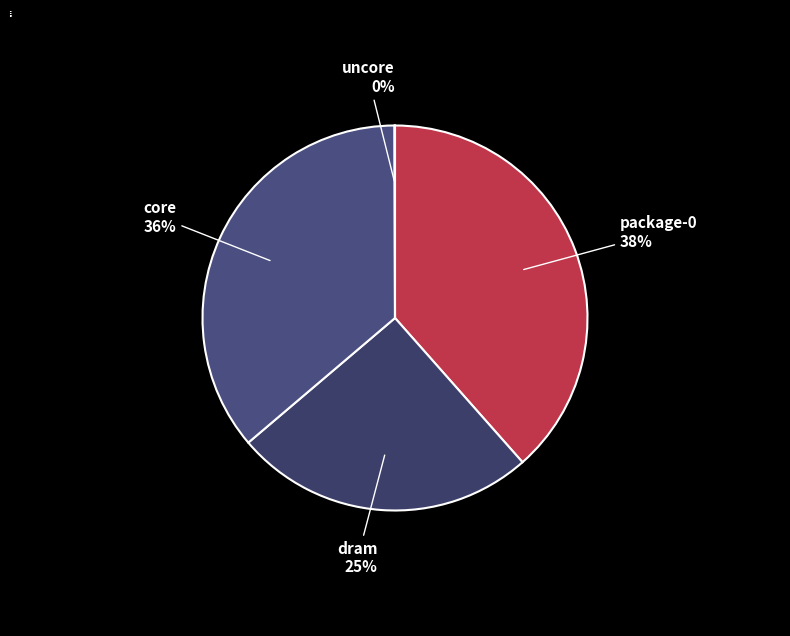

True or false: core accounts for 36% of the total.

True